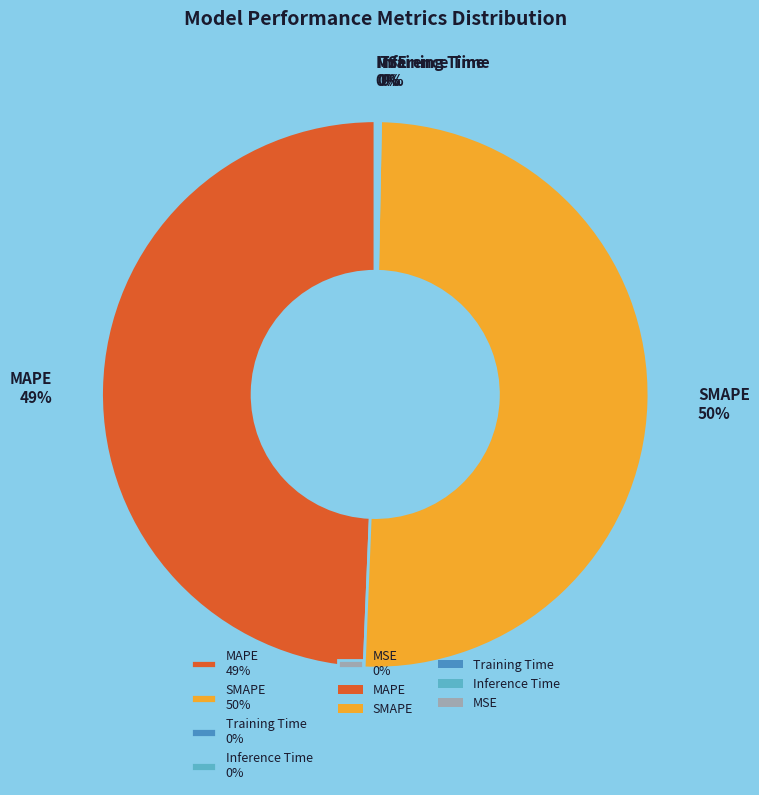

The SMAPE 50% slice represents 45% of the pie. True or false?

False